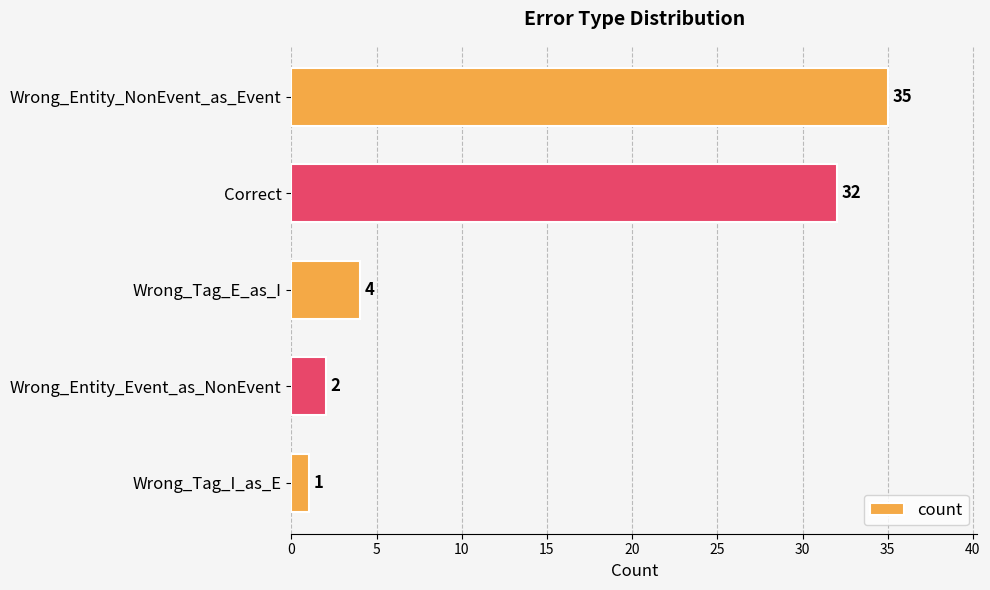

List the labels in order of value, largest first.

Wrong_Entity_NonEvent_as_Event, Correct, Wrong_Tag_E_as_I, Wrong_Entity_Event_as_NonEvent, Wrong_Tag_I_as_E